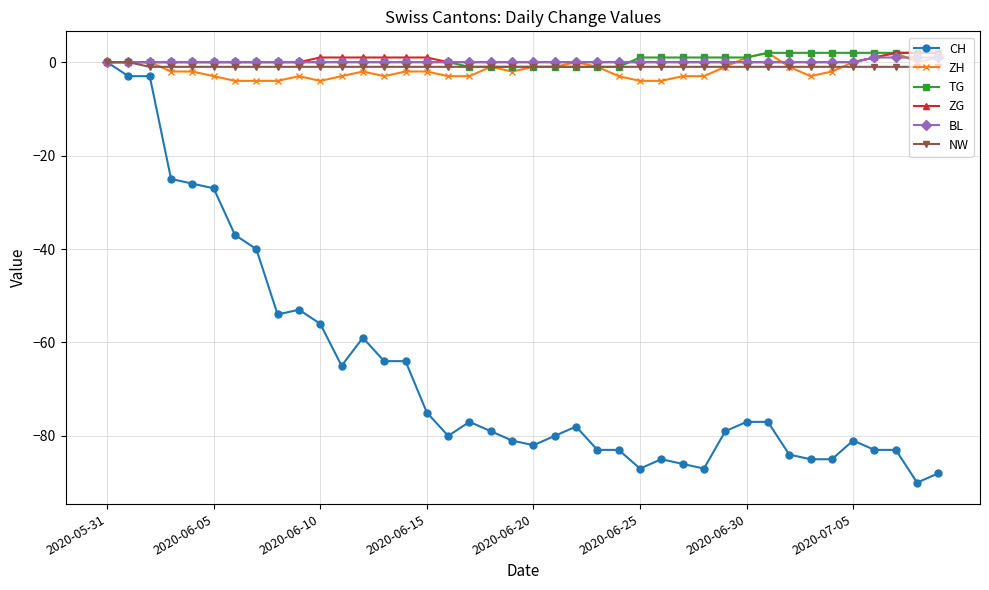

Count the number of categories in the chart.

40